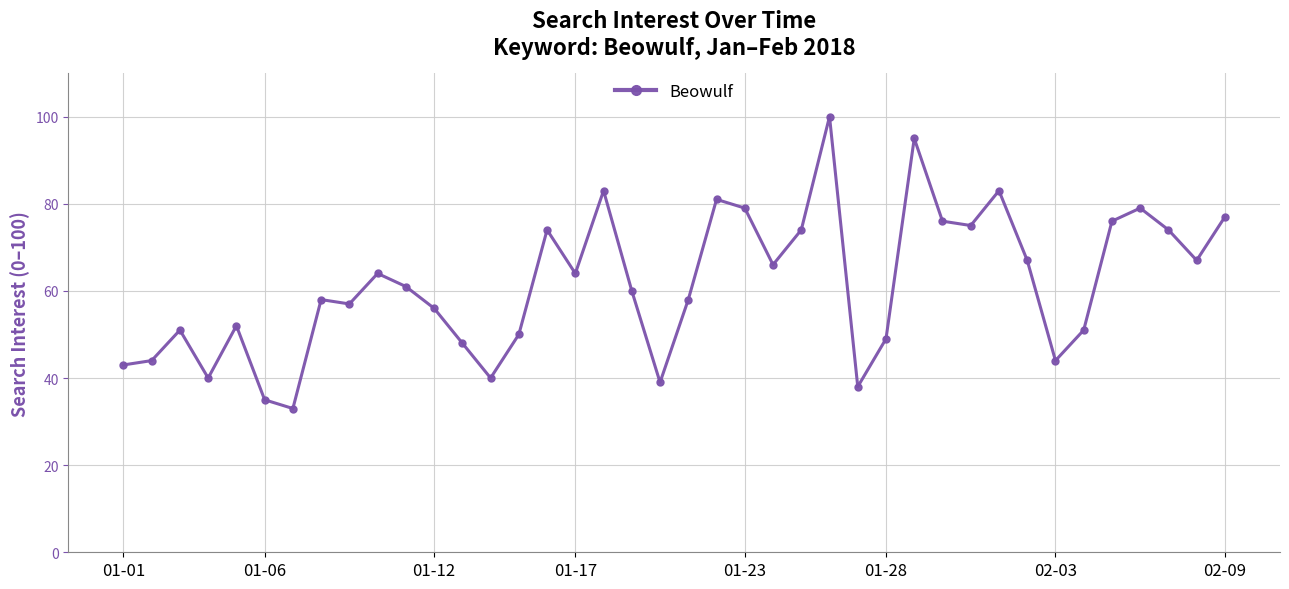

What is the difference between the maximum and minimum values?

67